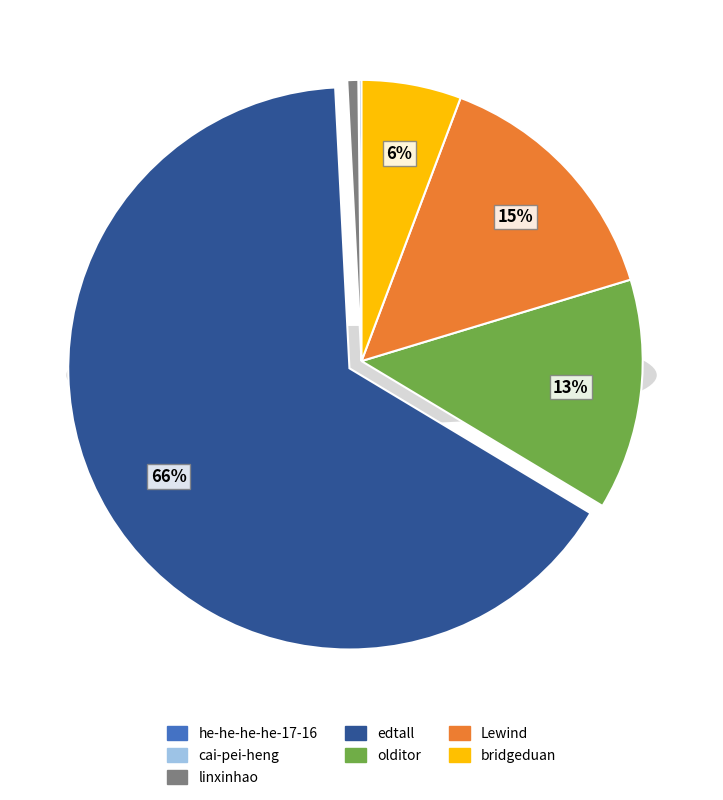

Which category has the biggest portion of the pie?

edtall